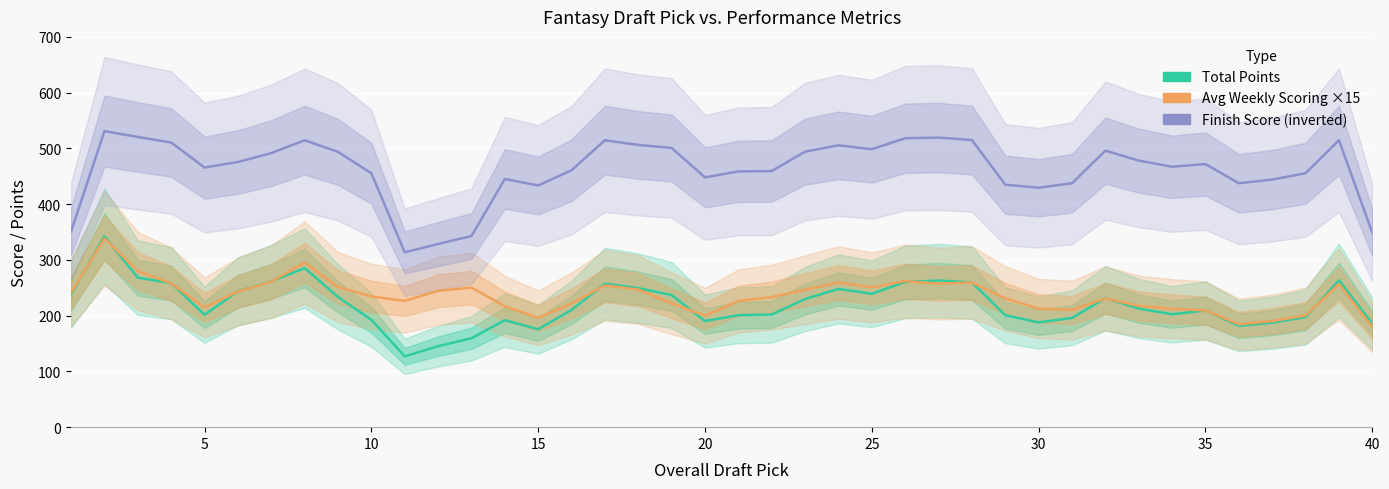

Is the value of Finish Score (inverted) at 25 greater than the value of Avg Weekly Scoring ×15 at 9?

Yes